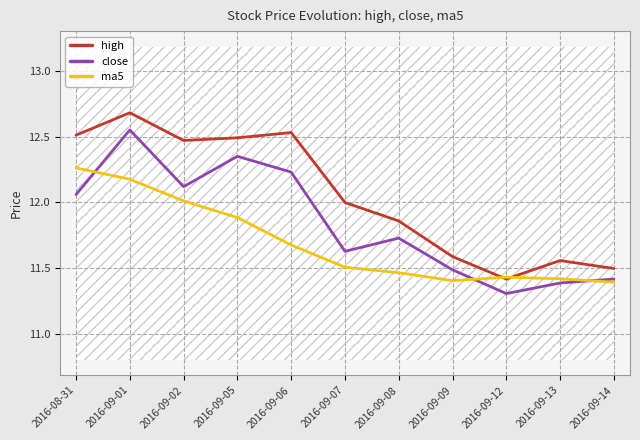

Which series has the largest total across all categories?

high